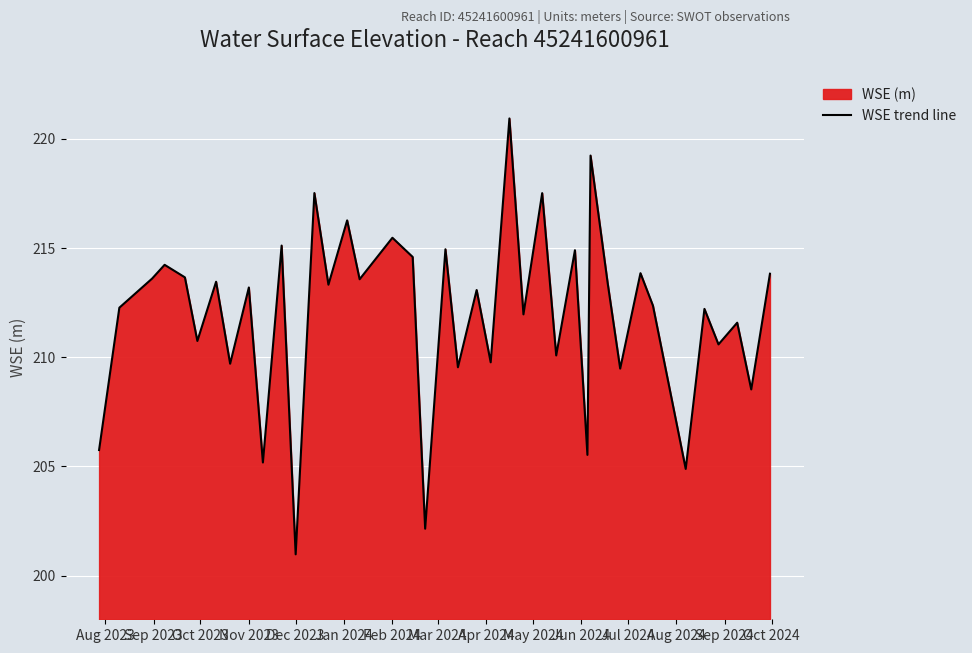

What is the maximum value shown in the chart?

220.9